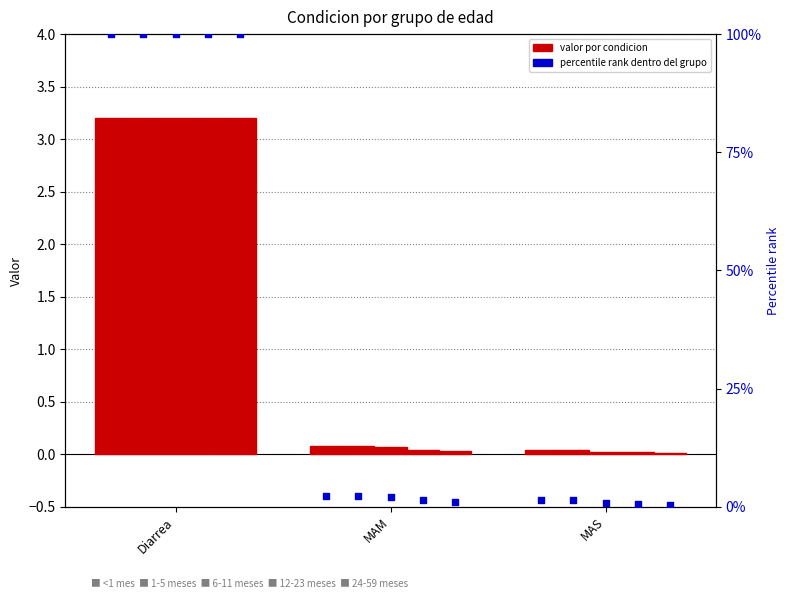

Approximately how many times larger is the value at MAM compared to MAS?

1.7